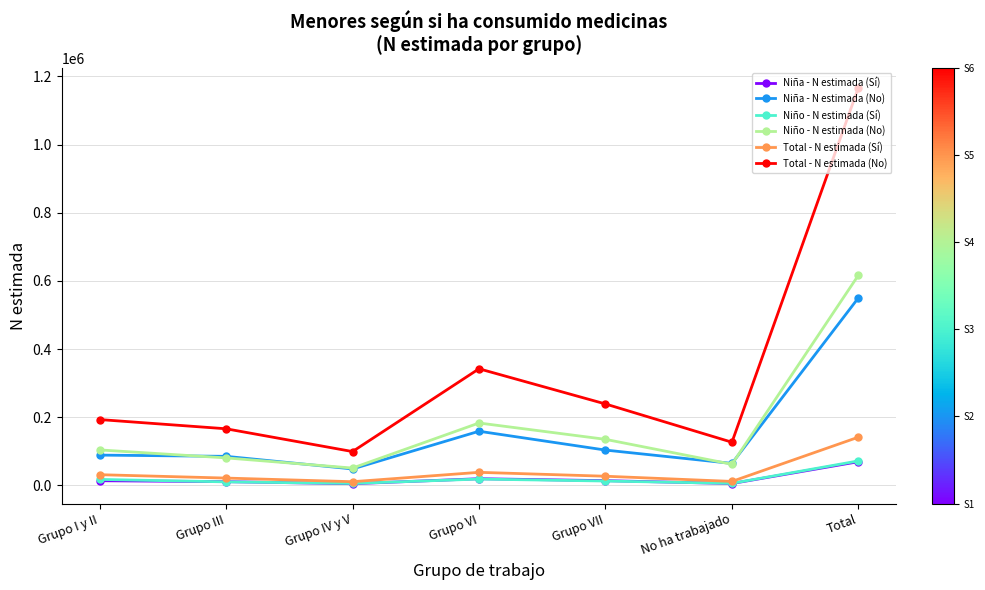

What is the average value of the Niño - N estimada (No) series?

176215